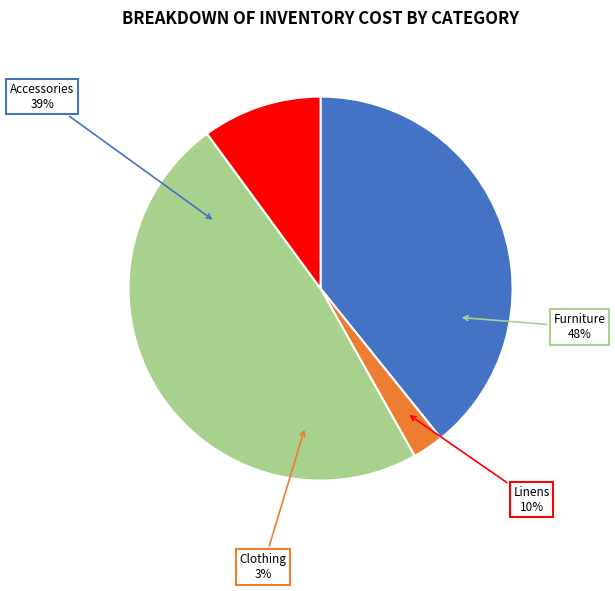

What is the total percentage of Linens and Accessories?

49.3%